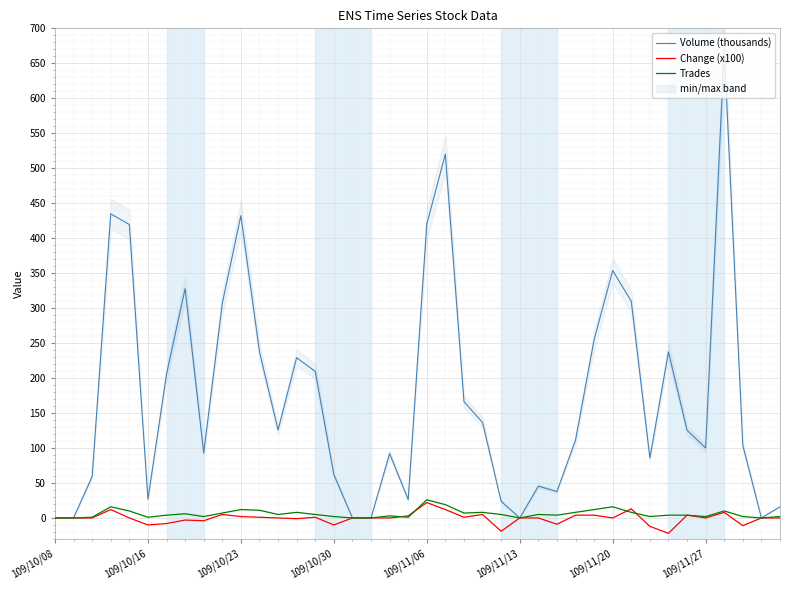

What is the highest value of the Trades series?

26.0